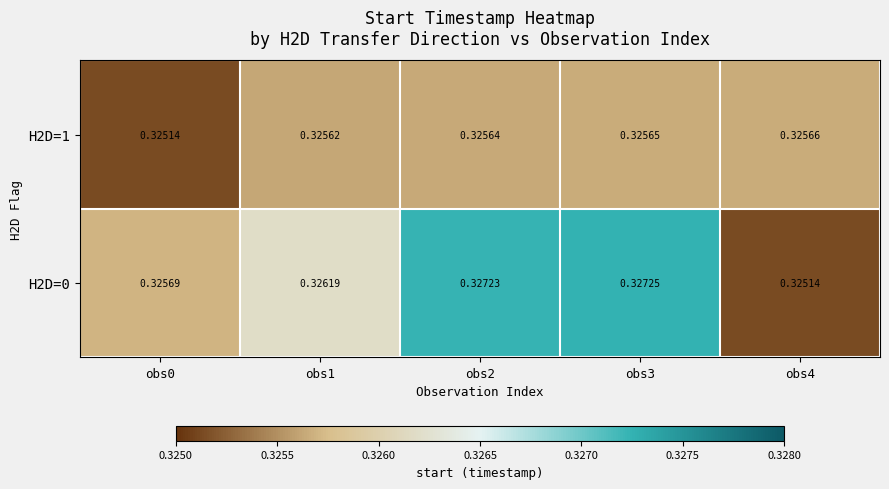

Is the value of H2D=0 at obs3 greater than the value of H2D=1 at obs1?

Yes